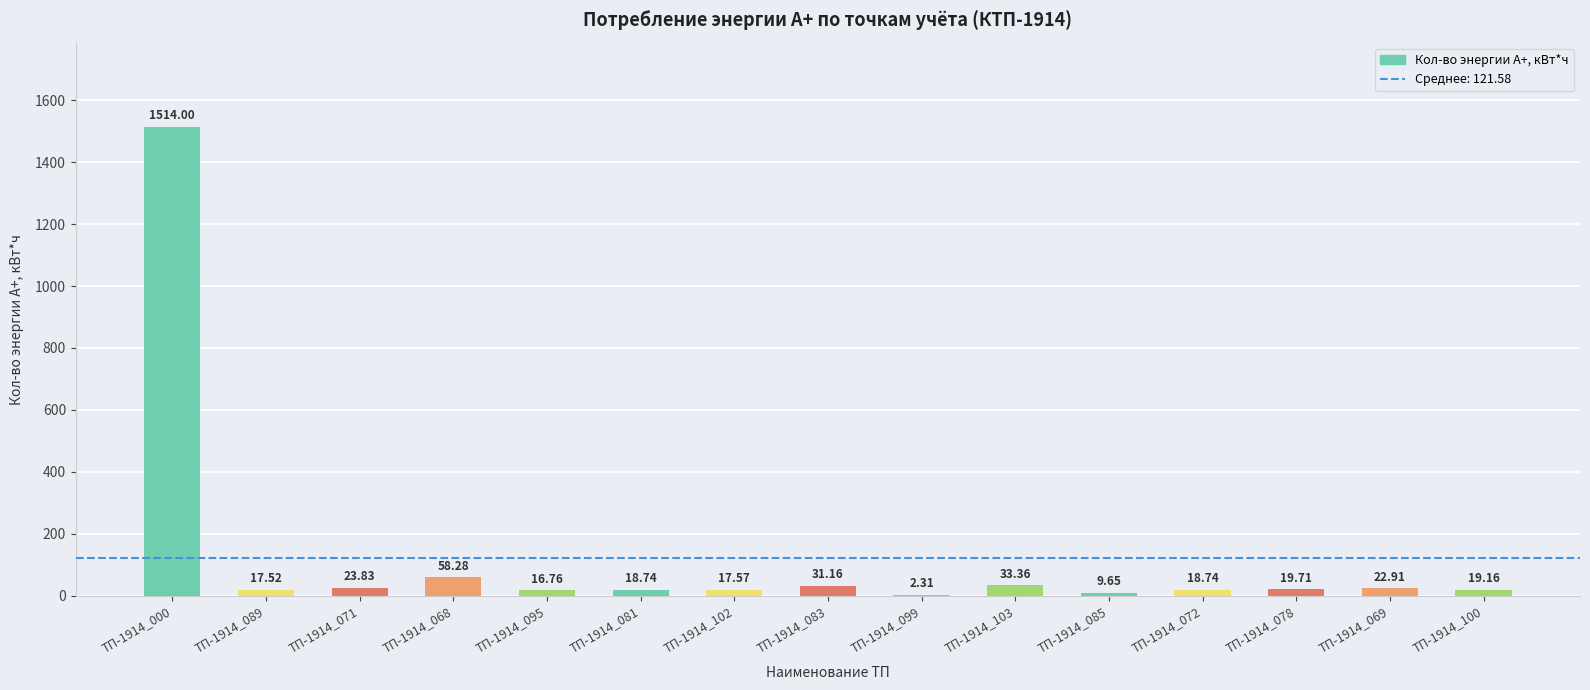

Between ТП-1914_089 and ТП-1914_069, which is larger?

ТП-1914_069